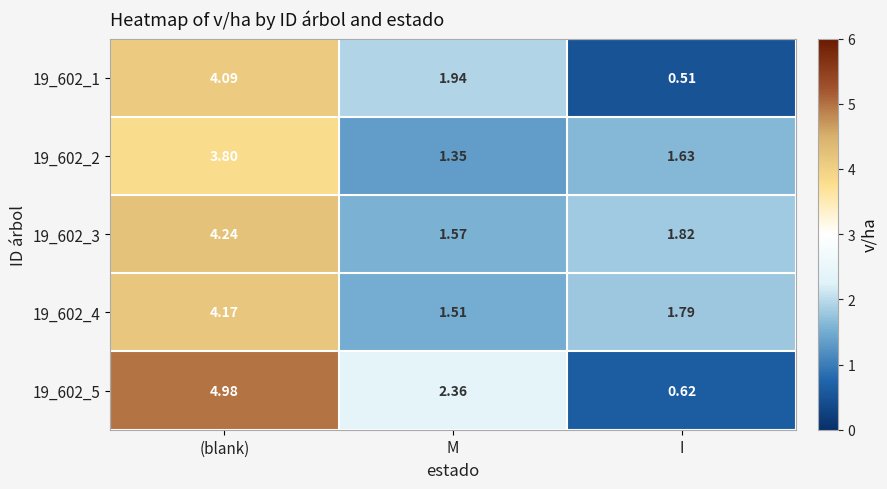

List the series in order of their peak value, highest first.

19_602_5, 19_602_3, 19_602_4, 19_602_1, 19_602_2